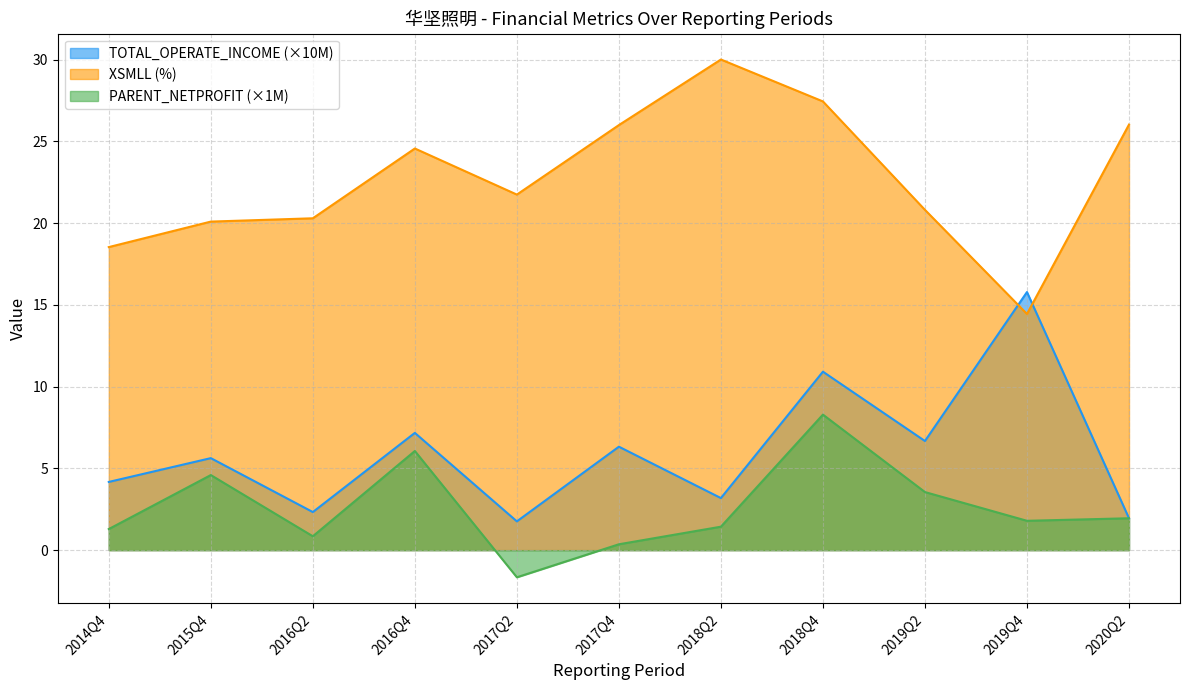

Which series has the largest total across all categories?

XSMLL (%)